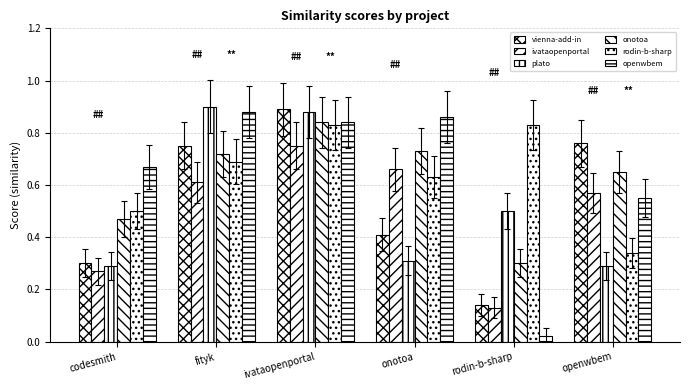

Count the number of categories in the chart.

6